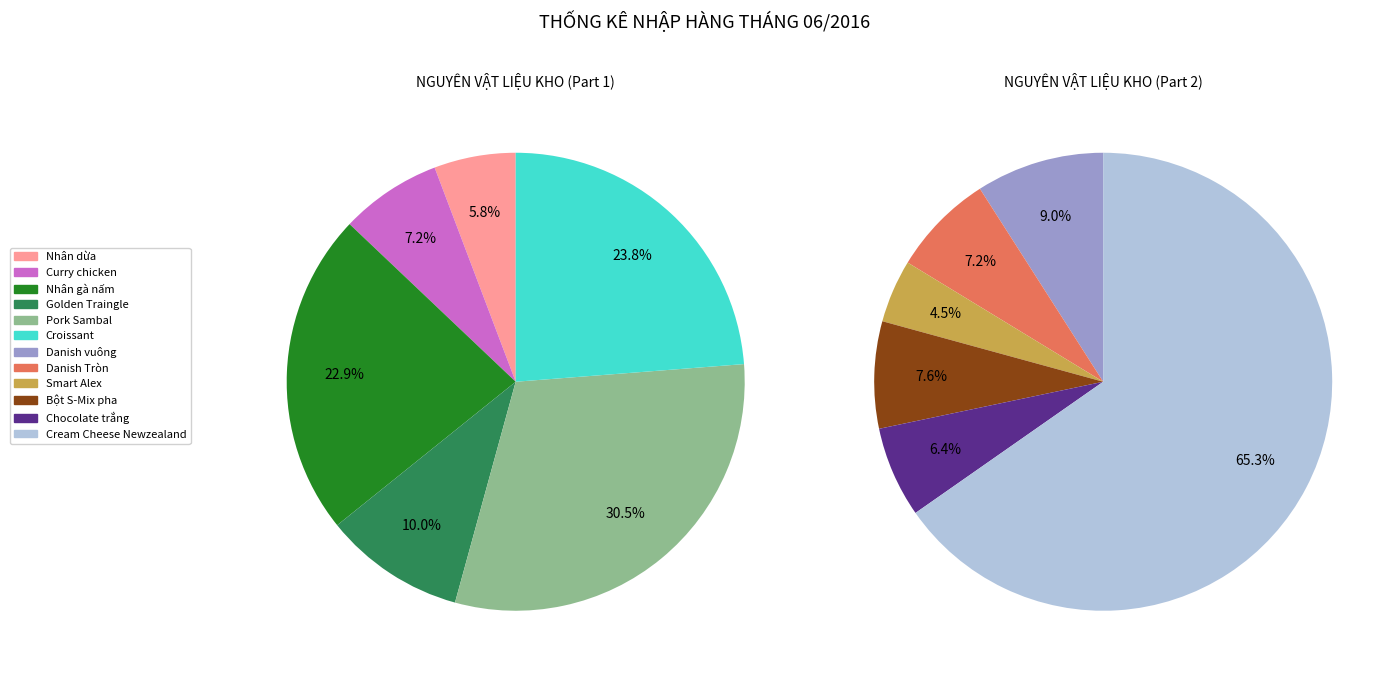

Rank the categories by value from lowest to highest.

Nhân dừa, Curry chicken, Golden Traingle, Smart Alex, Chocolate trắng, Danish Tròn, Bột S-Mix pha, Nhân gà nấm, Croissant, Danish vuông, Pork Sambal, Cream Cheese Newzealand